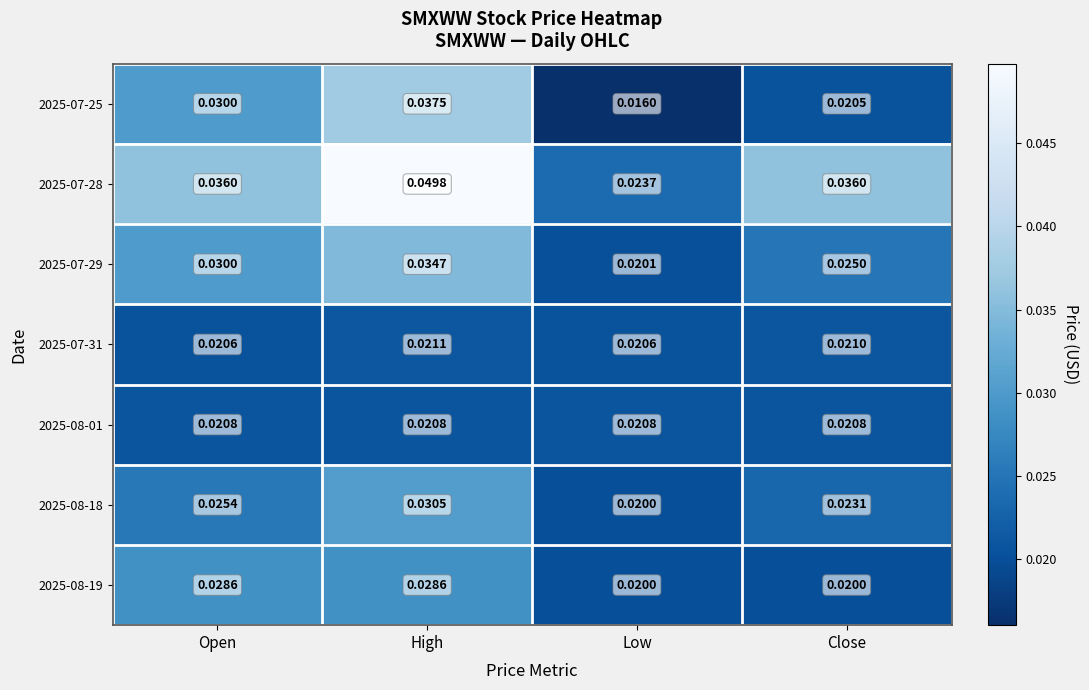

Which category has the highest value across all series?

High